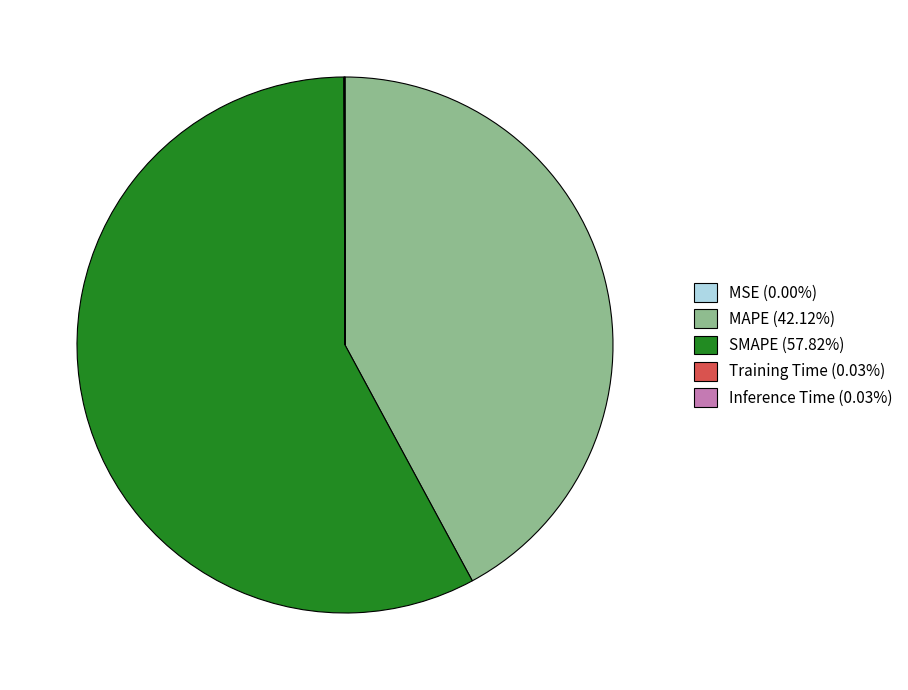

Does any single category account for the majority?

Yes